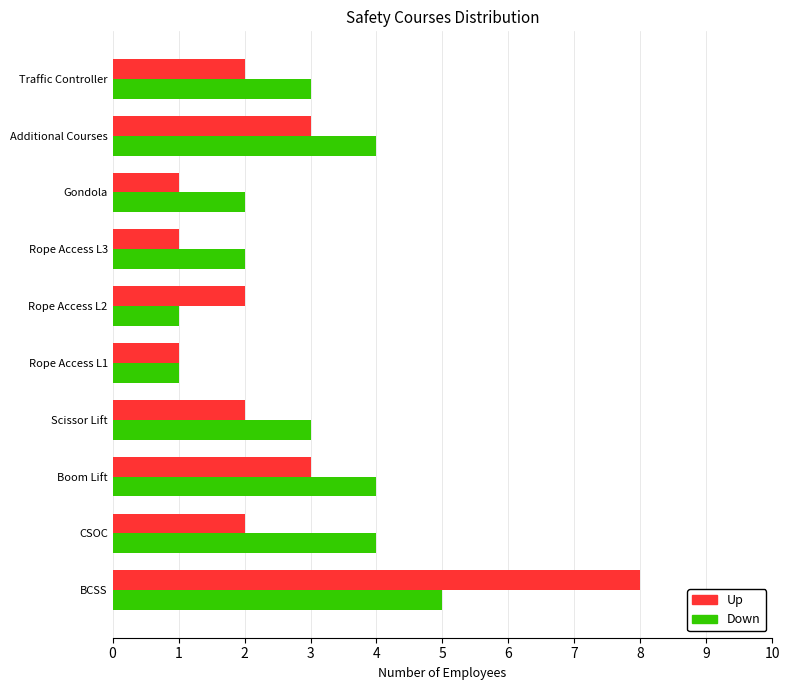

What is the minimum value shown in the chart?

1